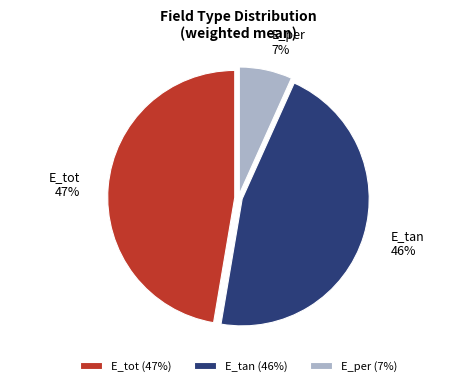

Does E_tot represent more than half of the total?

No